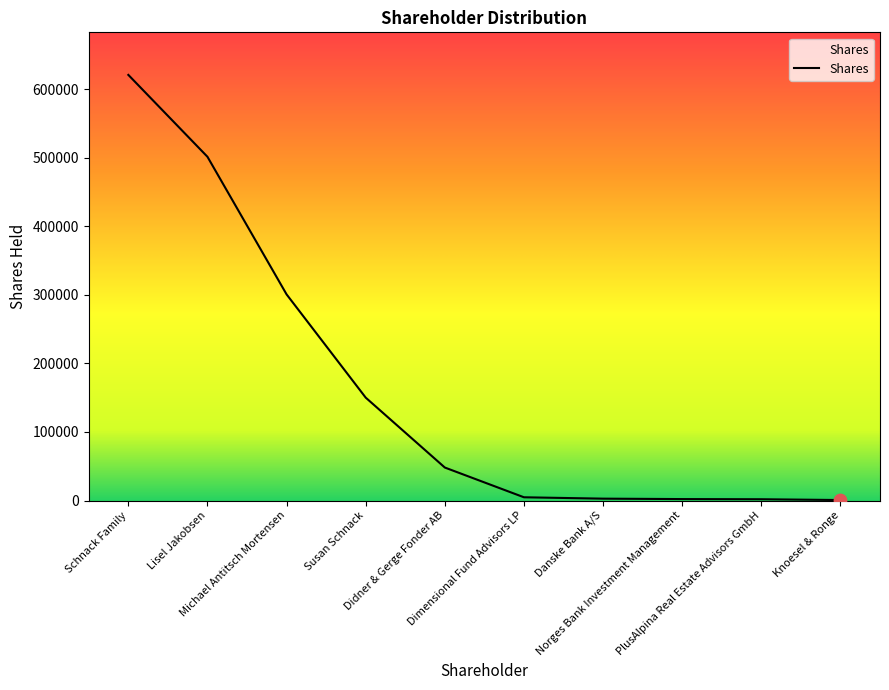

Between Schnack Family and Norges Bank Investment Management, which is larger?

Schnack Family